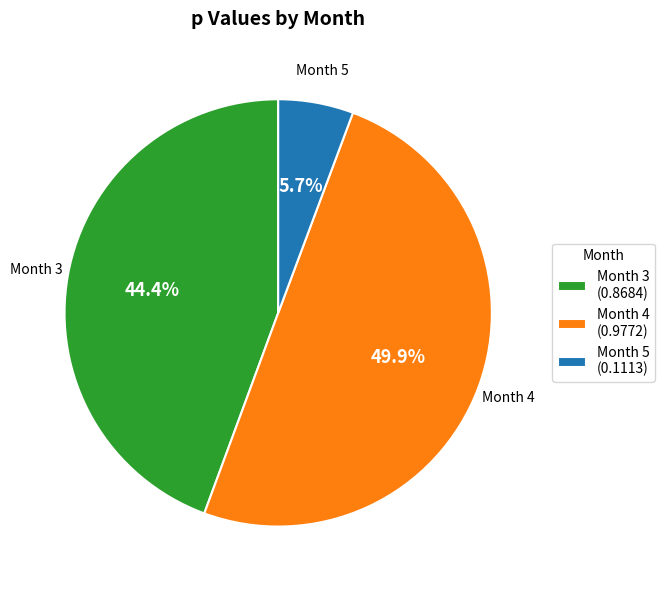

How many segments does this pie chart have?

3